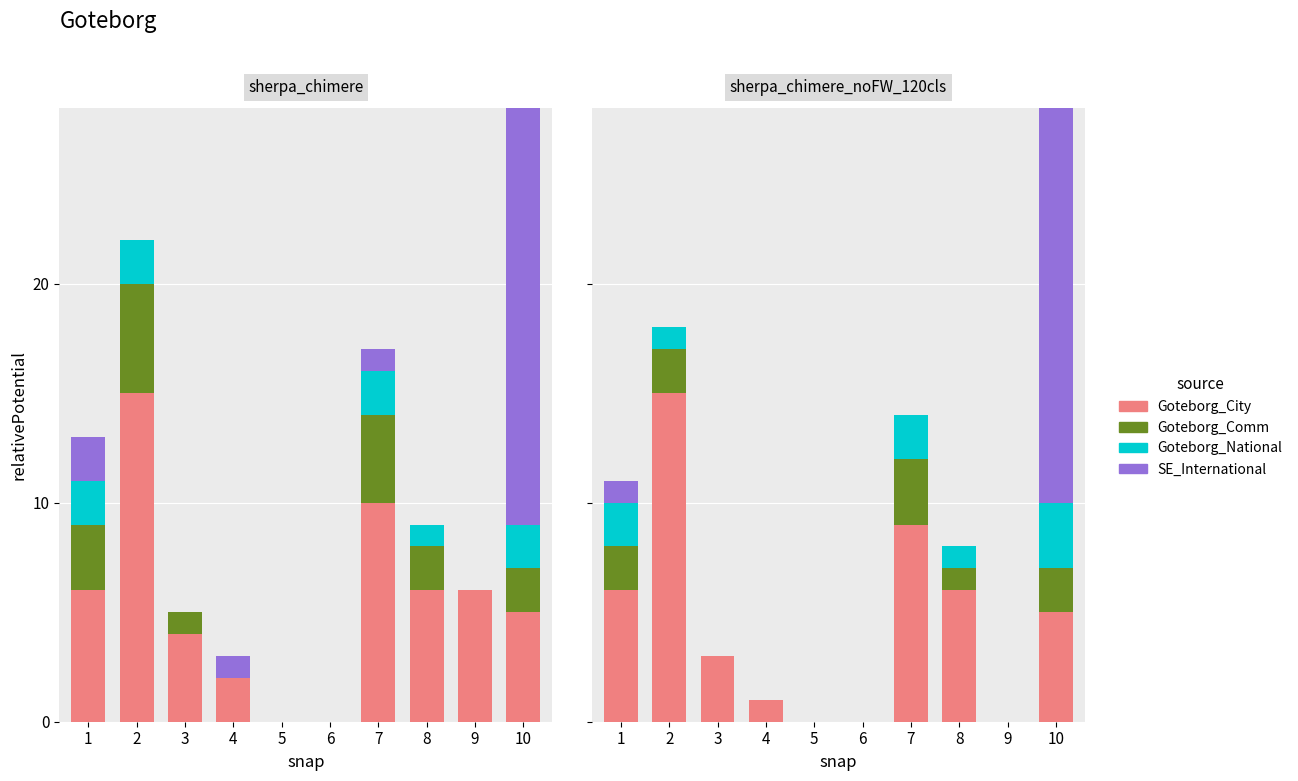

Count the number of data series in this chart.

4